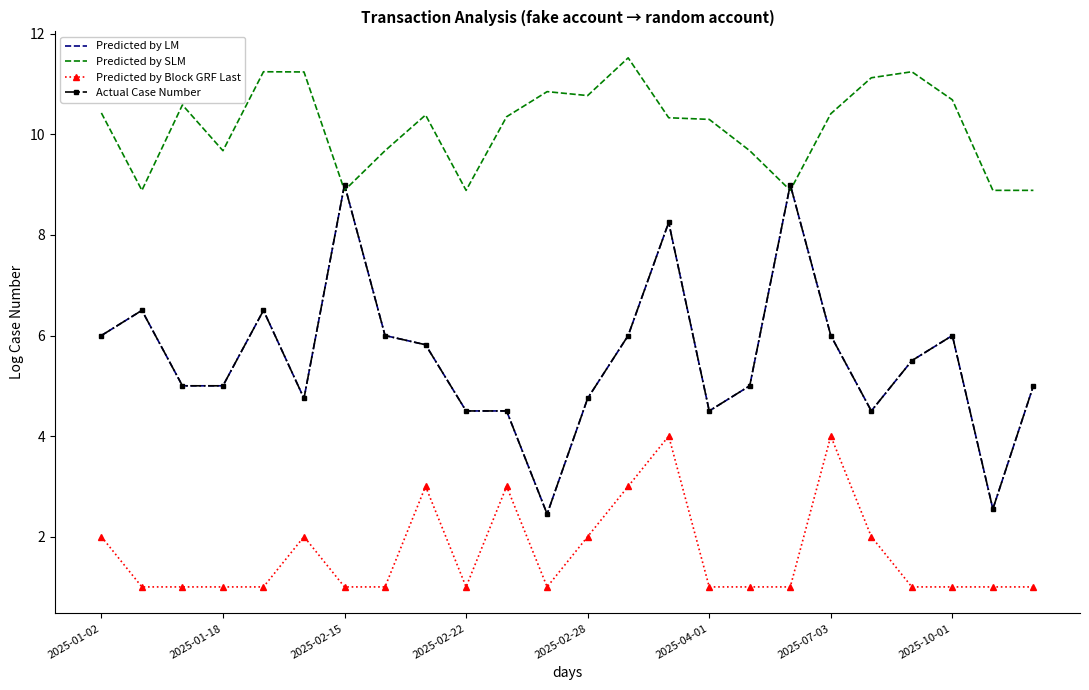

At which label does Predicted by SLM first exceed 10?

2025-01-02